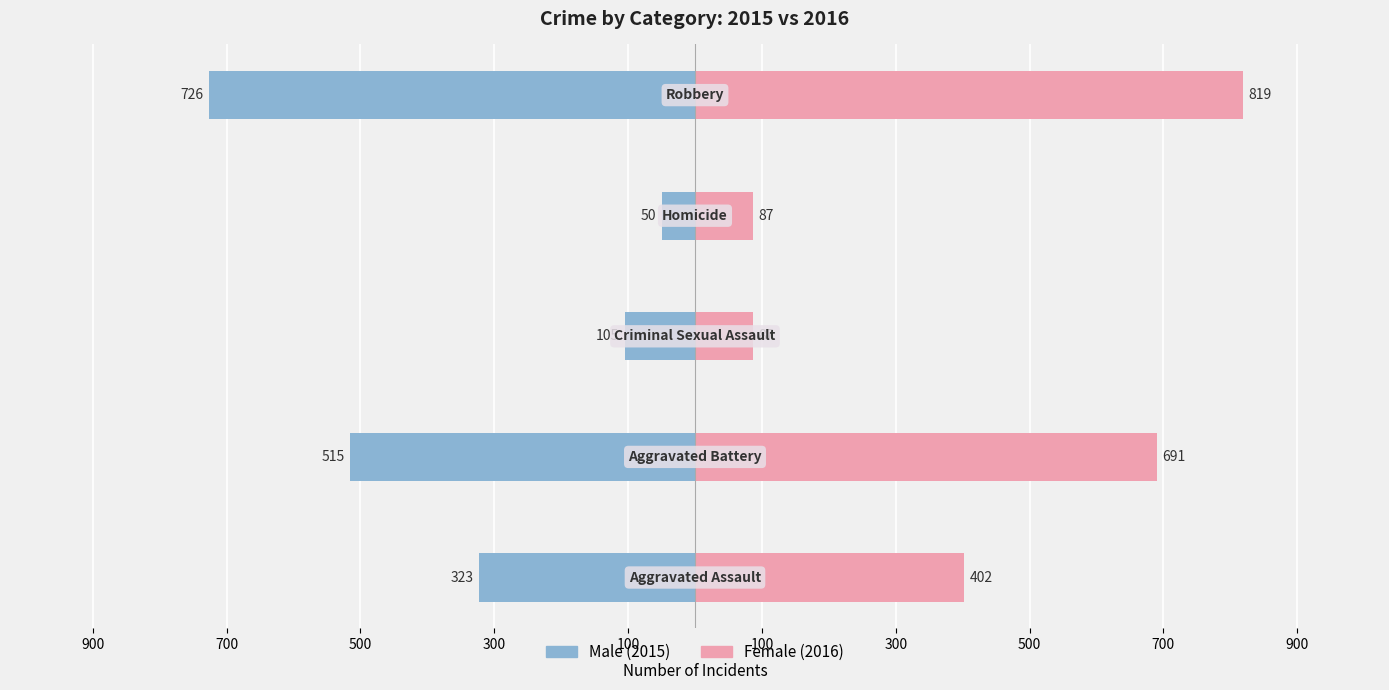

What are all the series names shown in the legend?

Male, Female